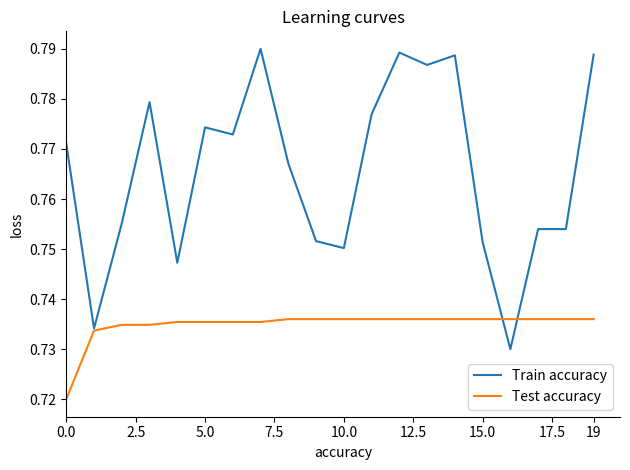

Which series has the widest spread of values?

Train accuracy